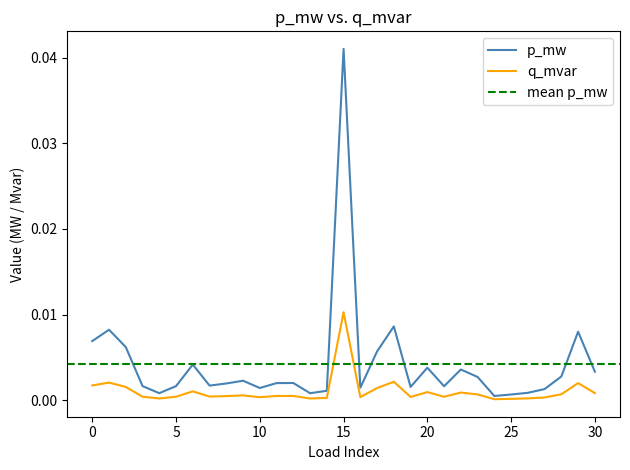

How many lines are shown in the chart?

2